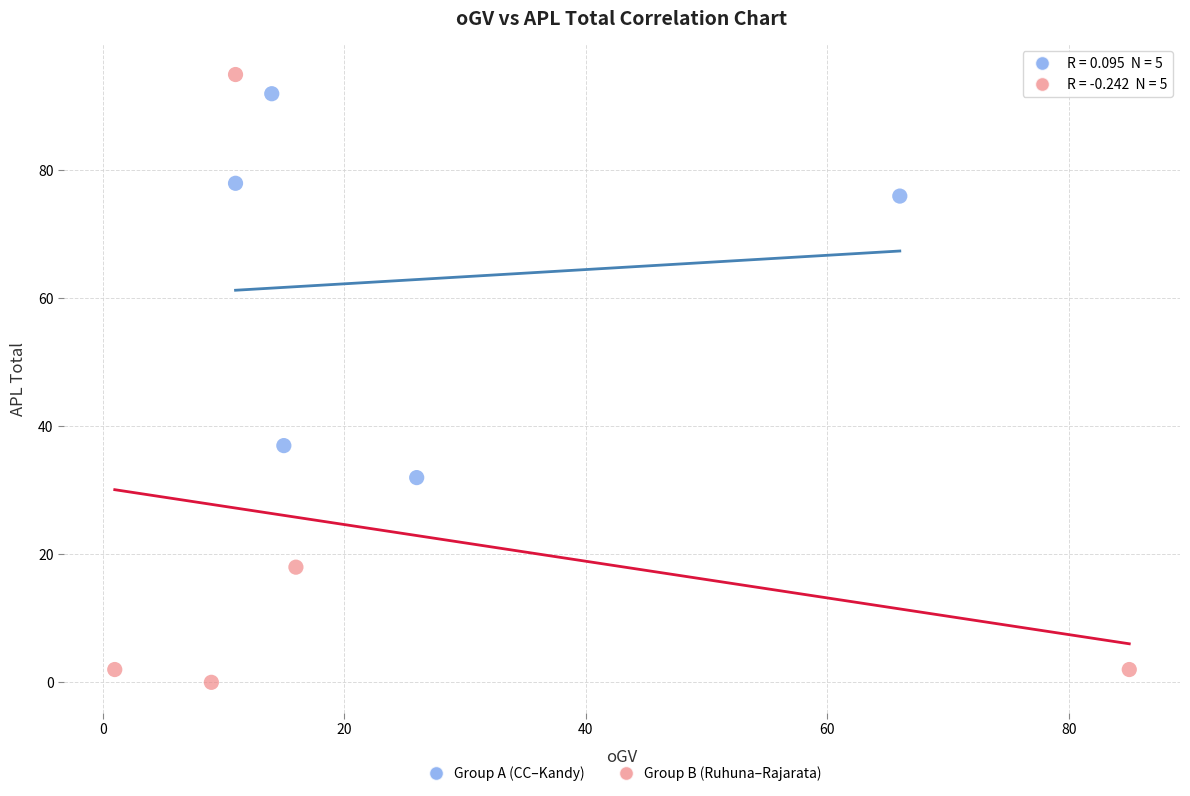

Which series contains the highest Y value?

Group B (Ruhuna–Rajarata)